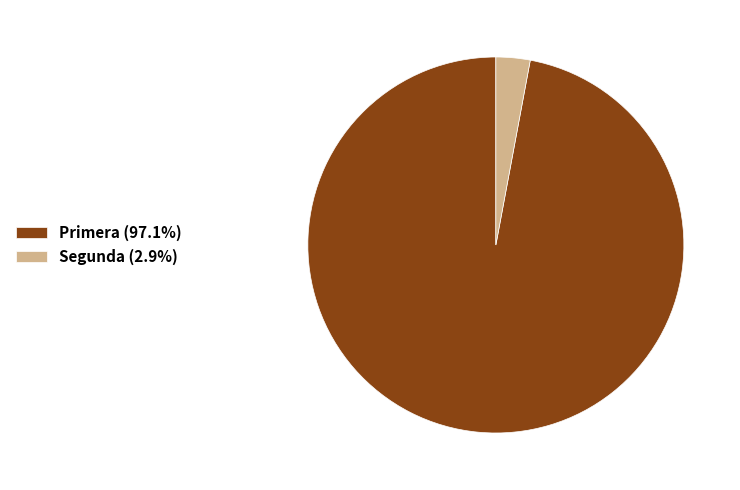

Is the sum of Segunda (2.9%) and Primera (97.1%) greater than half?

Yes